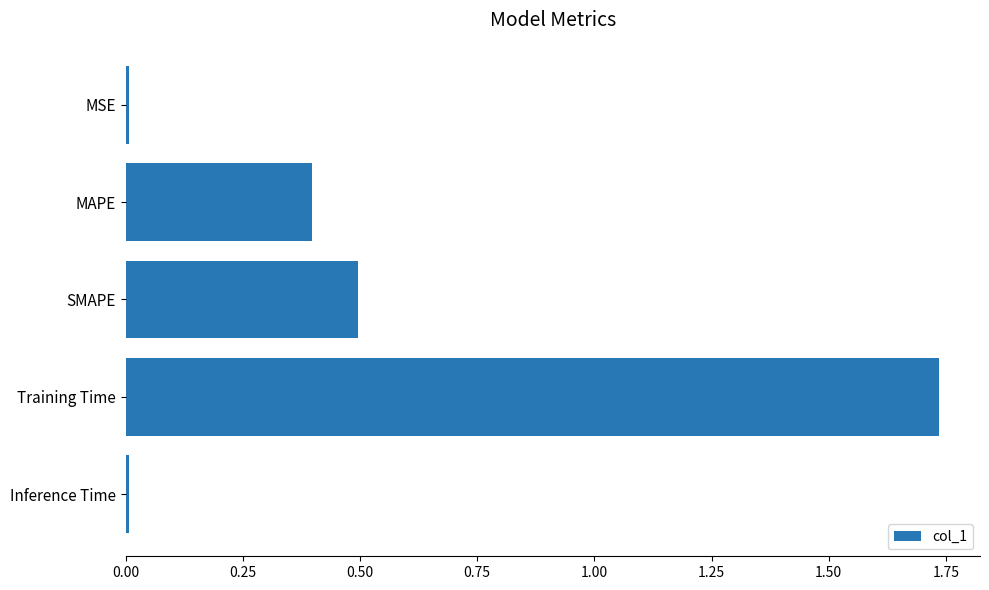

Which label corresponds to the largest value in the chart?

Training Time